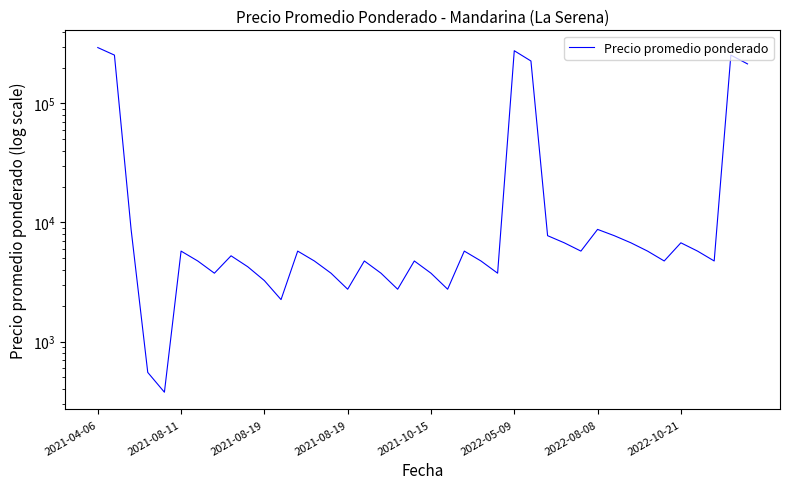

The chart shows a value of 154725 at 2021-08-11. True or false?

False